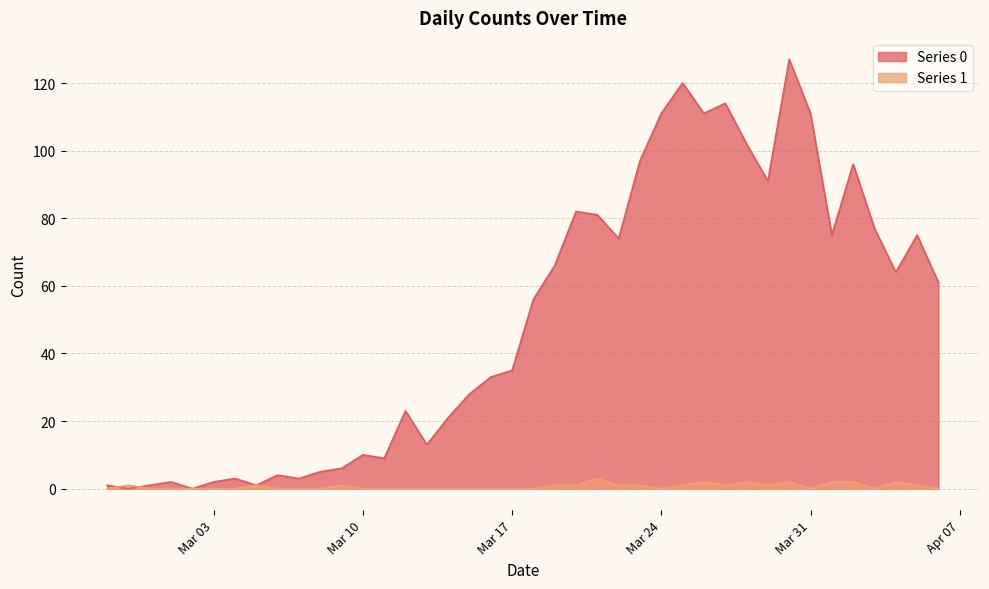

What is the total value across all series at 2020-03-16?

33